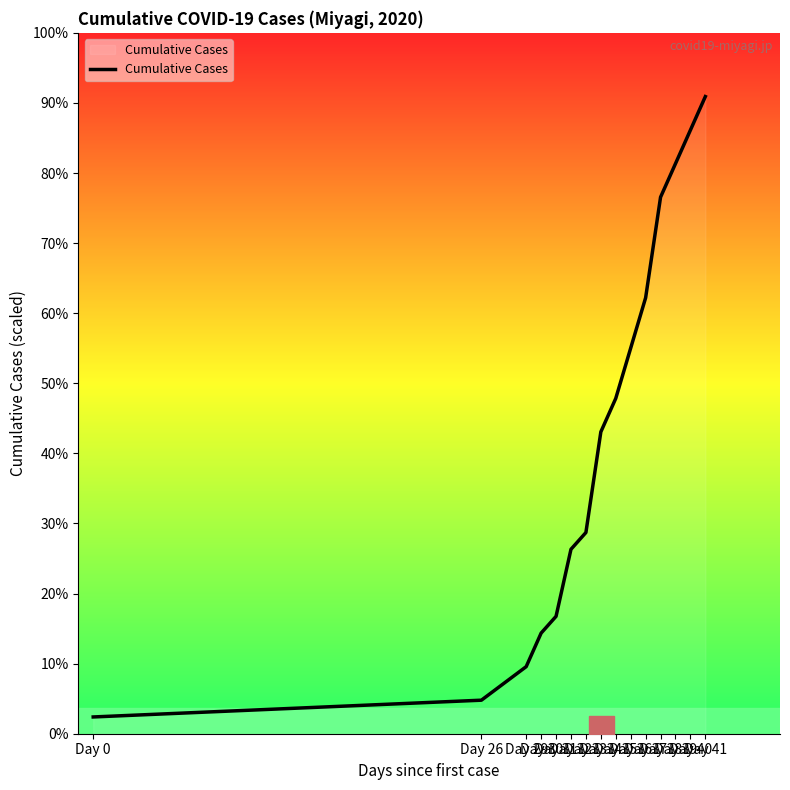

Does the chart display data point markers on the line(s)?

No